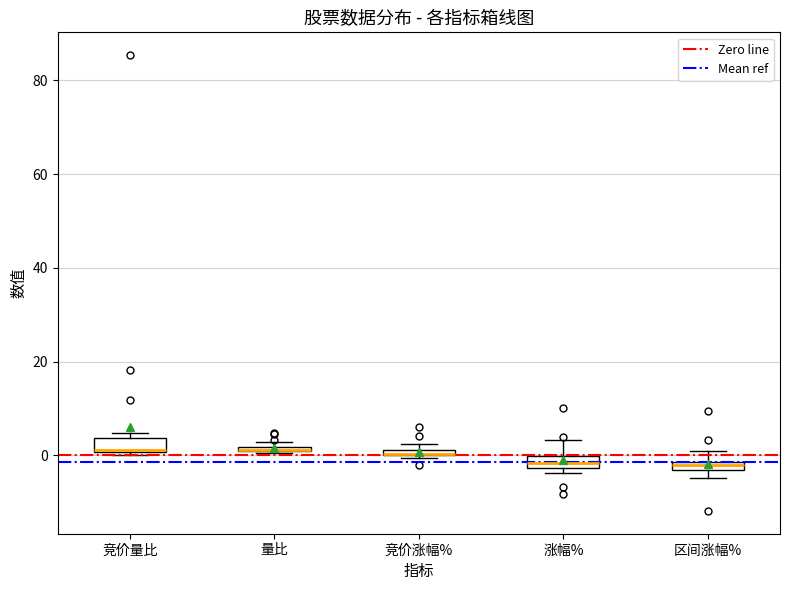

Where does the upper whisker of the box for 涨幅% end on the y-axis? The values are not printed on the chart, so give them approximately, as read against the axis.

4